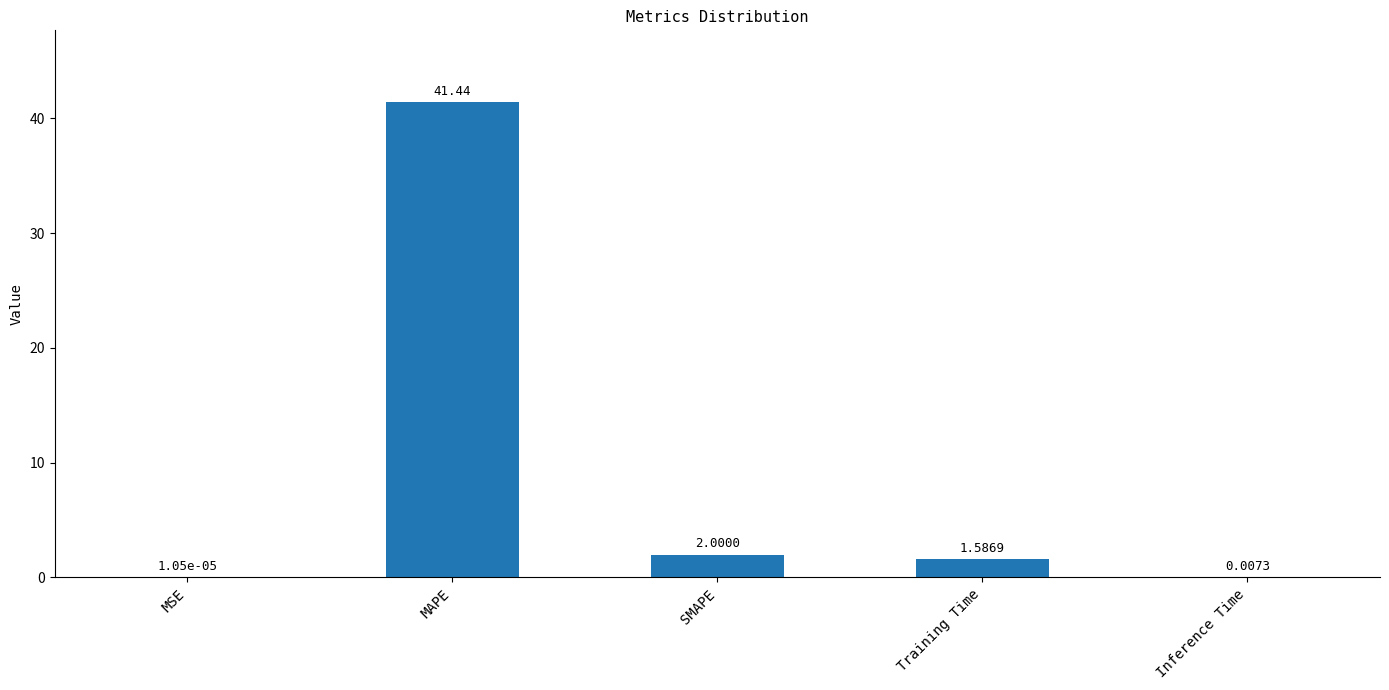

What is the change in value from MAPE to SMAPE?

-39.4